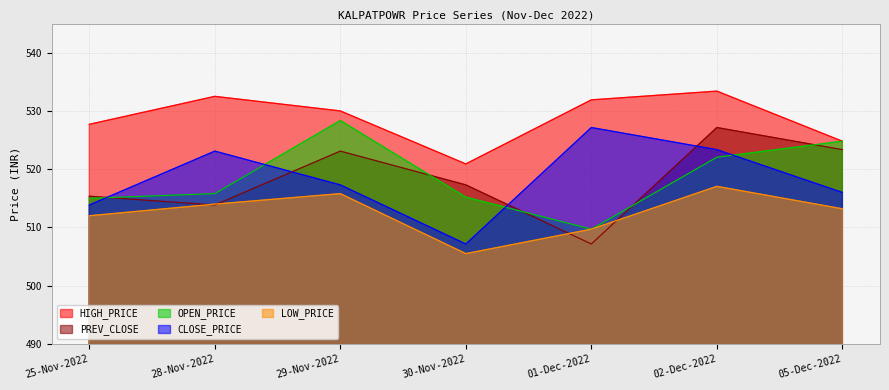

Reading right to left, extract all data points from this chart.

PREV_CLOSE: 523.4	527.1	507.1	517.3	523.1	513.9	515.4
OPEN_PRICE: 524.8	522.0	509.7	515.2	528.4	515.8	515.0
HIGH_PRICE: 524.8	533.4	531.9	520.9	530.0	532.5	527.7
LOW_PRICE: 513.2	517.0	509.7	505.5	515.8	514.0	512.0
CLOSE_PRICE: 516.0	523.4	527.1	507.1	517.3	523.1	513.9